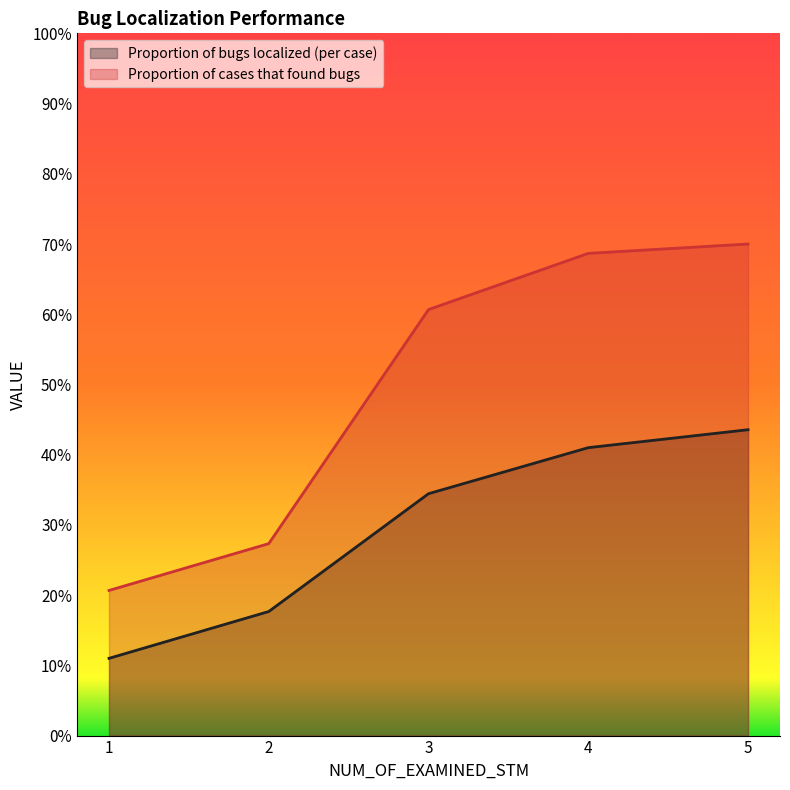

Which has a higher value, 2 or 3?

3